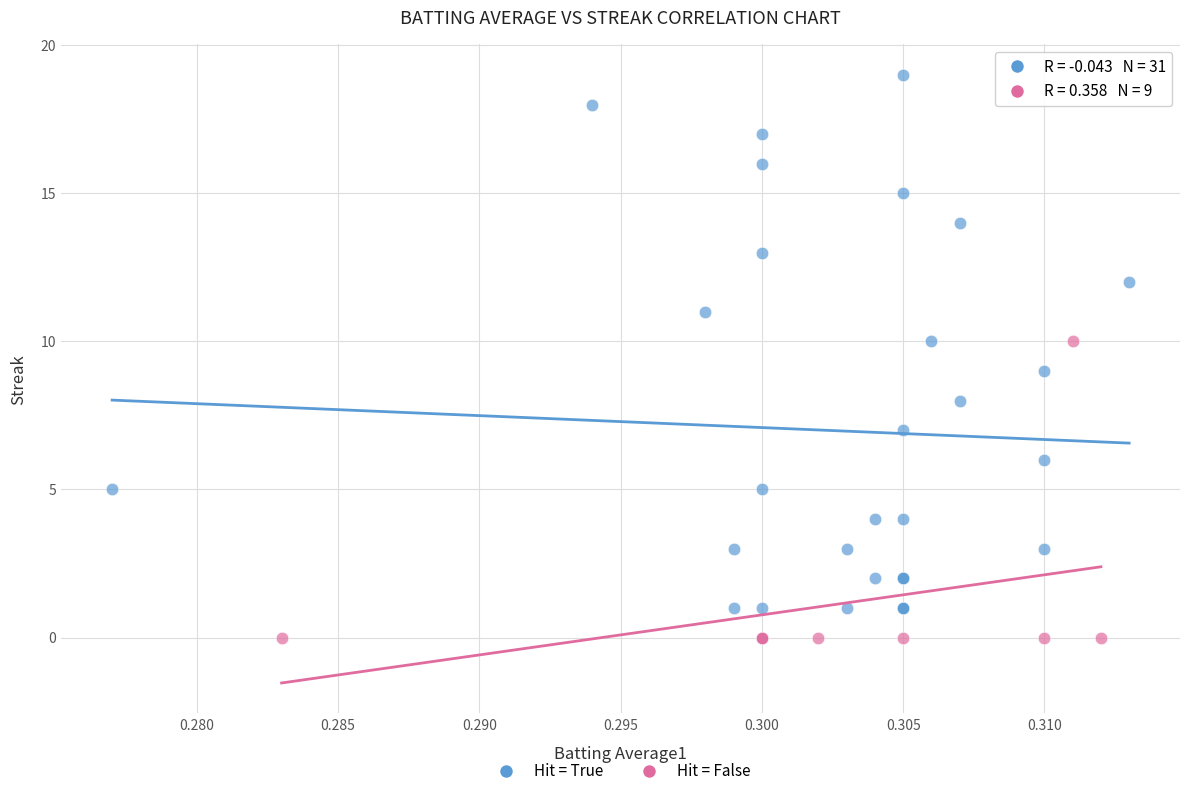

Which series has the largest Y range (max minus min)?

Hit = True